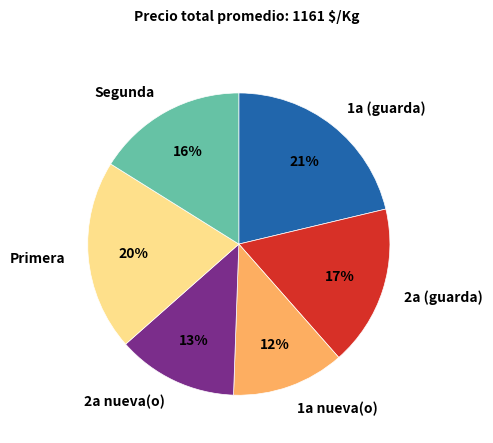

Does 1a (guarda) account for over 50% of the chart?

No